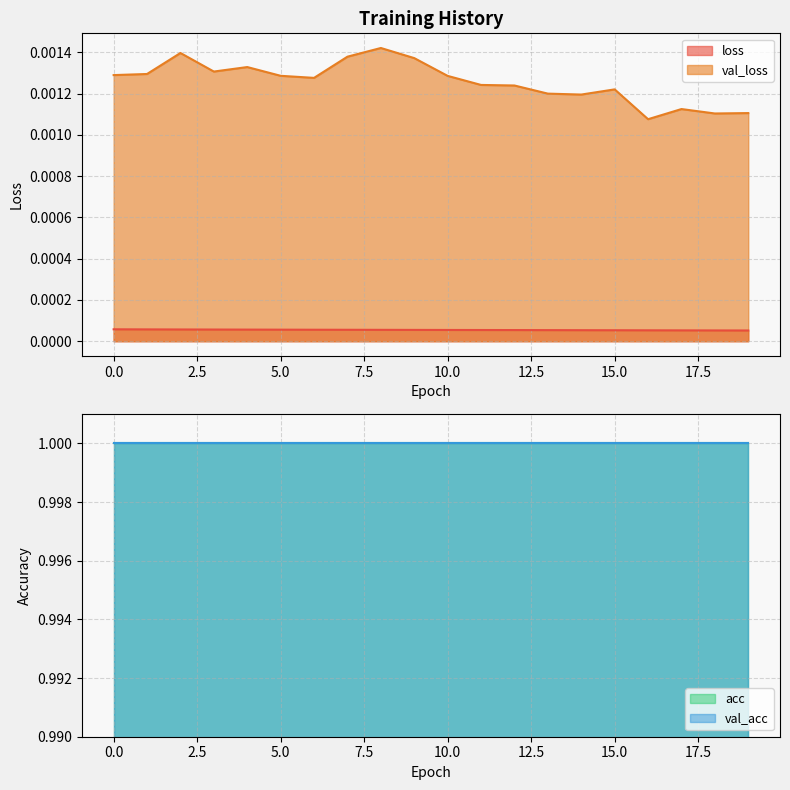

The value of val_loss at 0 is 0.0. True or false?

True